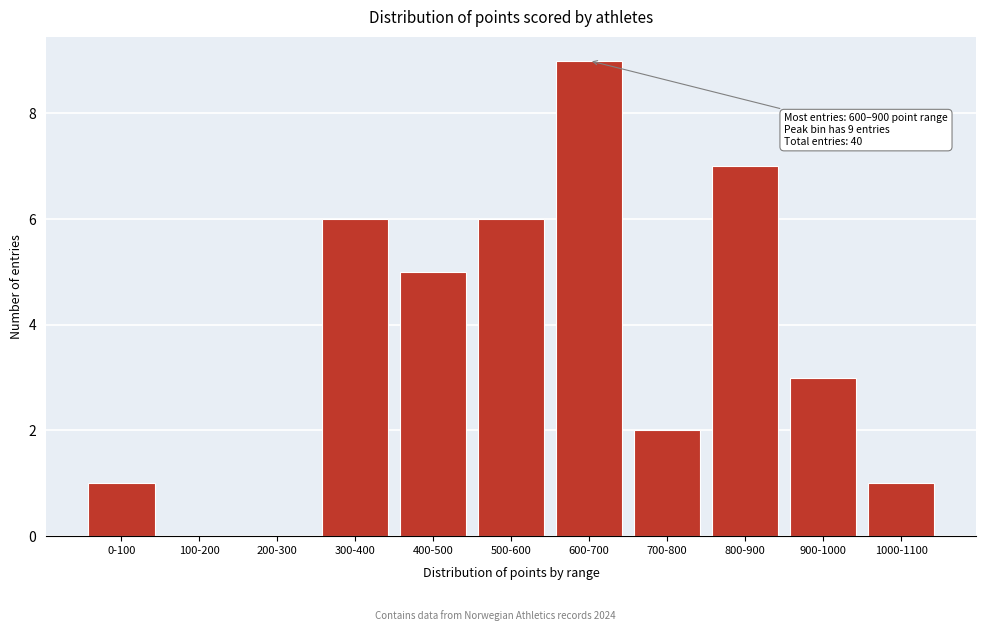

Reading left to right, transcribe all the data shown in this chart.

0-100=1	100-200=0	200-300=0	300-400=6	400-500=5	500-600=6	600-700=9	700-800=2	800-900=7	900-1000=3	1000-1100=1